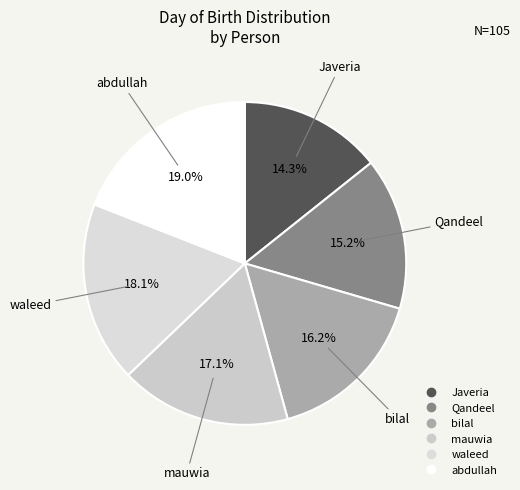

Between bilal and Javeria, which is larger?

bilal